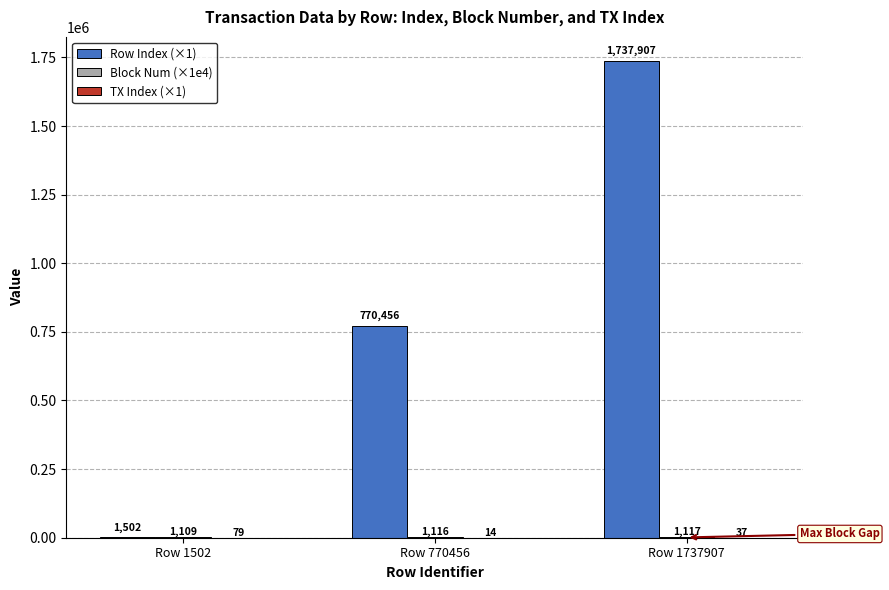

How many series are shown in this chart?

3